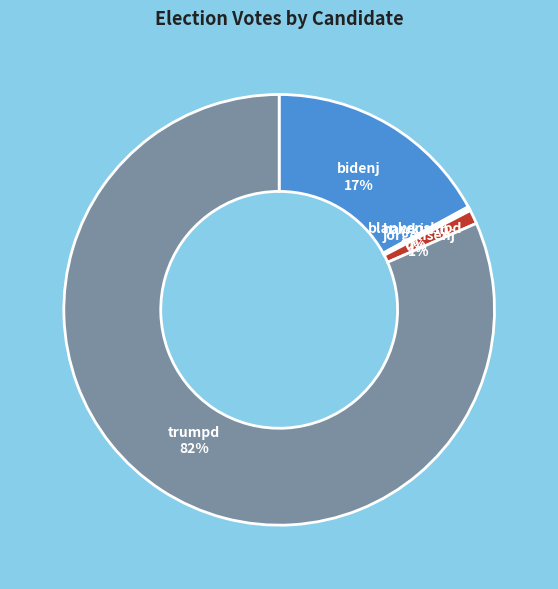

Does any single category account for the majority?

Yes